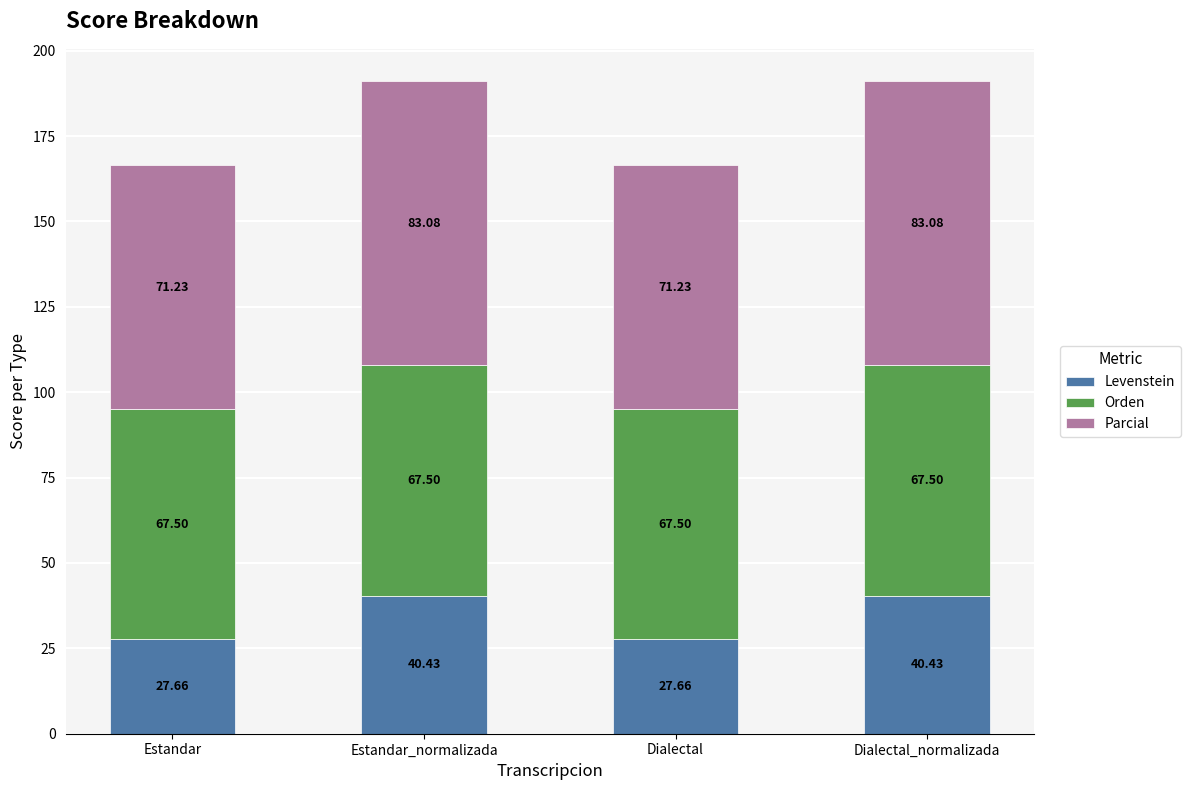

What is the total value across all series at Estandar?

166.4